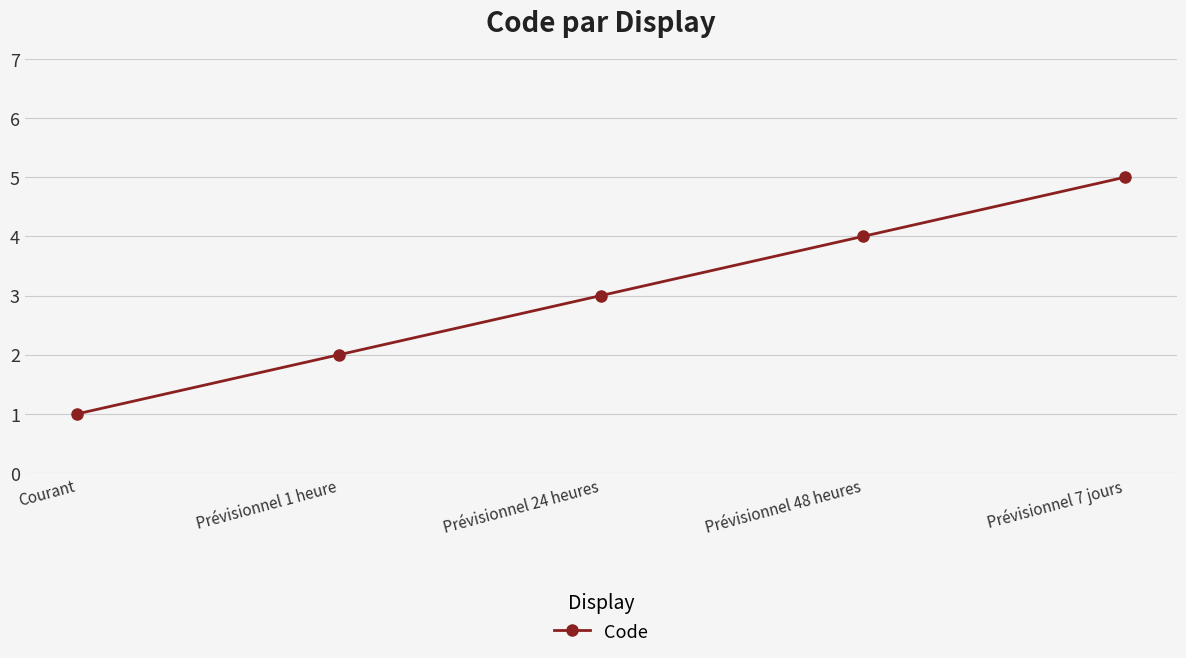

What is the smallest value displayed?

1